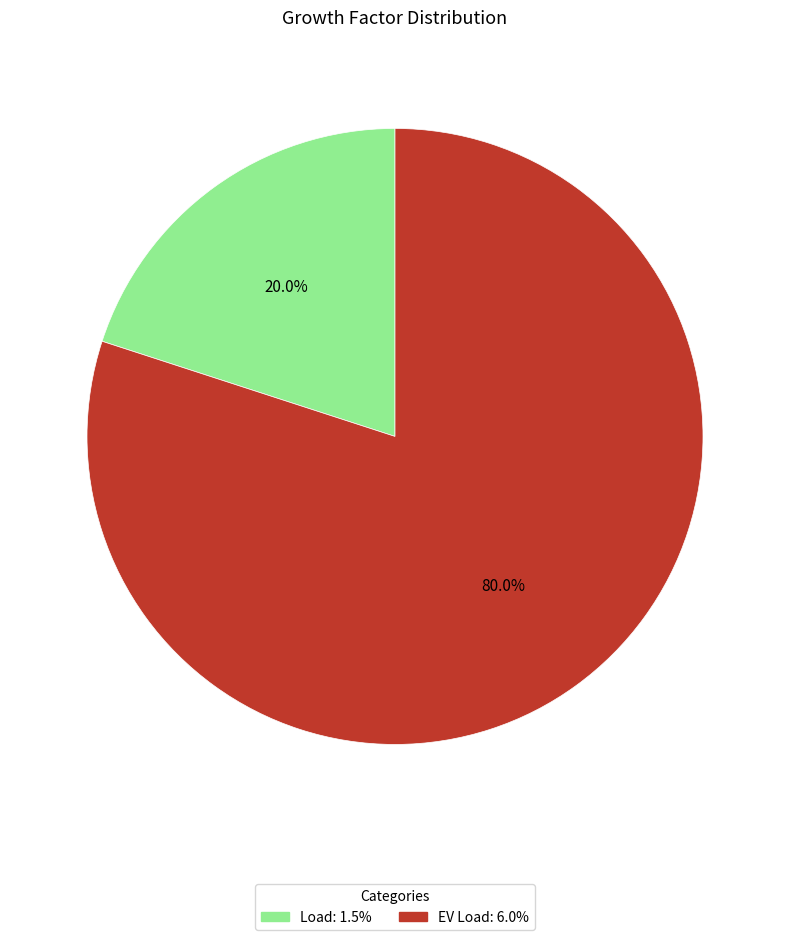

Does any single category account for the majority?

Yes